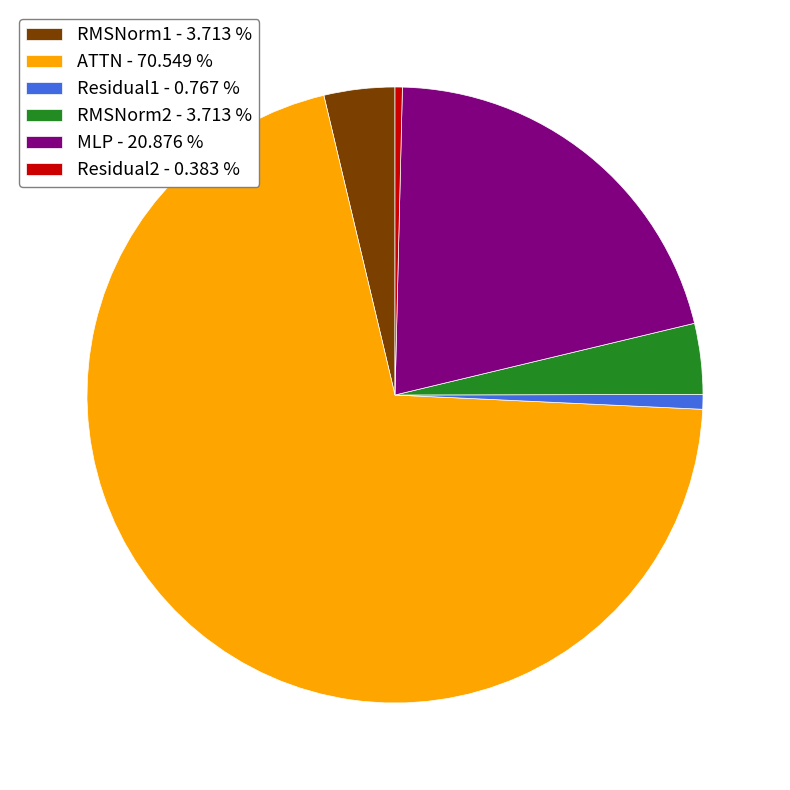

How many slices are in this pie chart?

6